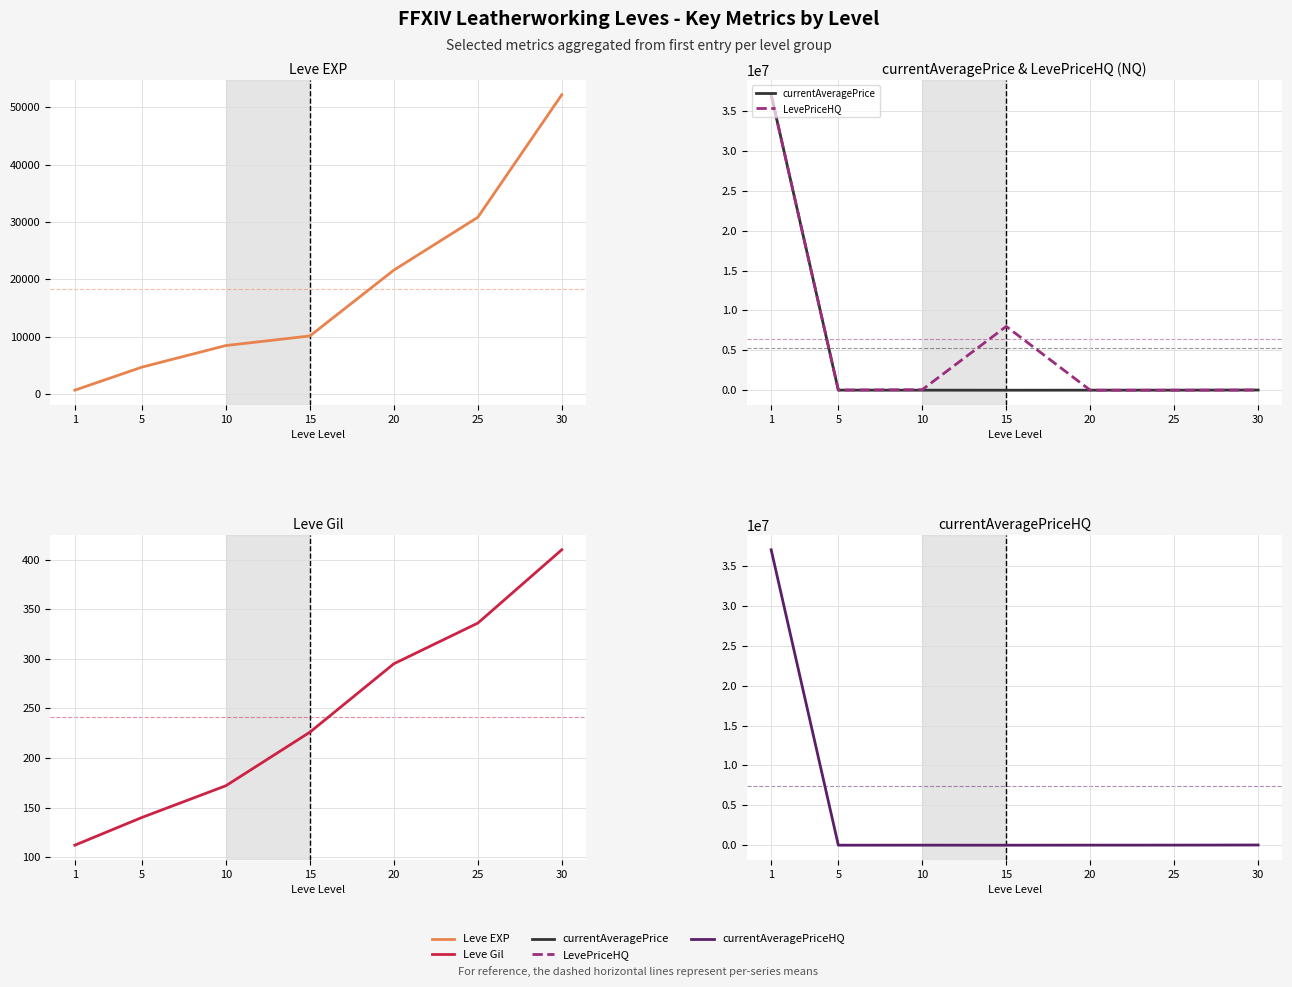

List the labels in order of Leve Gil value, smallest first.

1, 5, 10, 15, 20, 25, 30